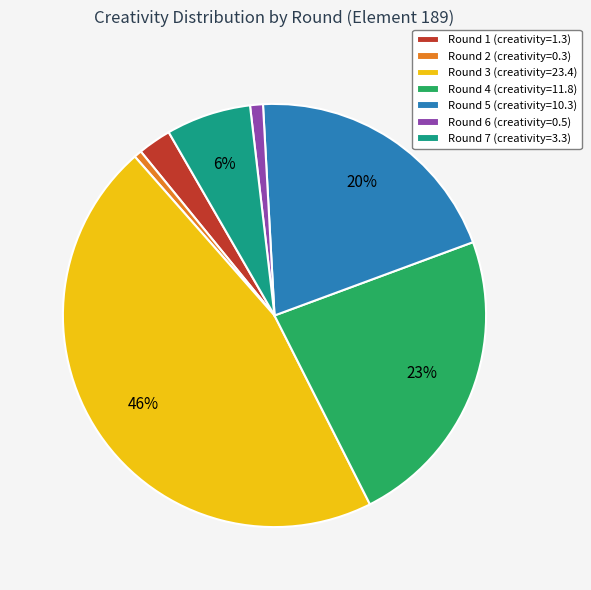

Which category has the biggest portion of the pie?

Round 3